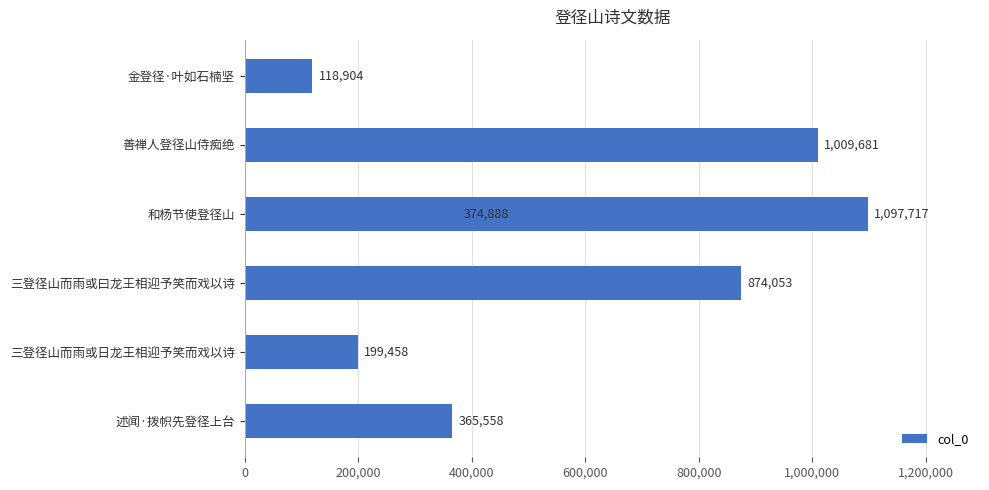

What is the difference between the maximum and minimum values?

978813